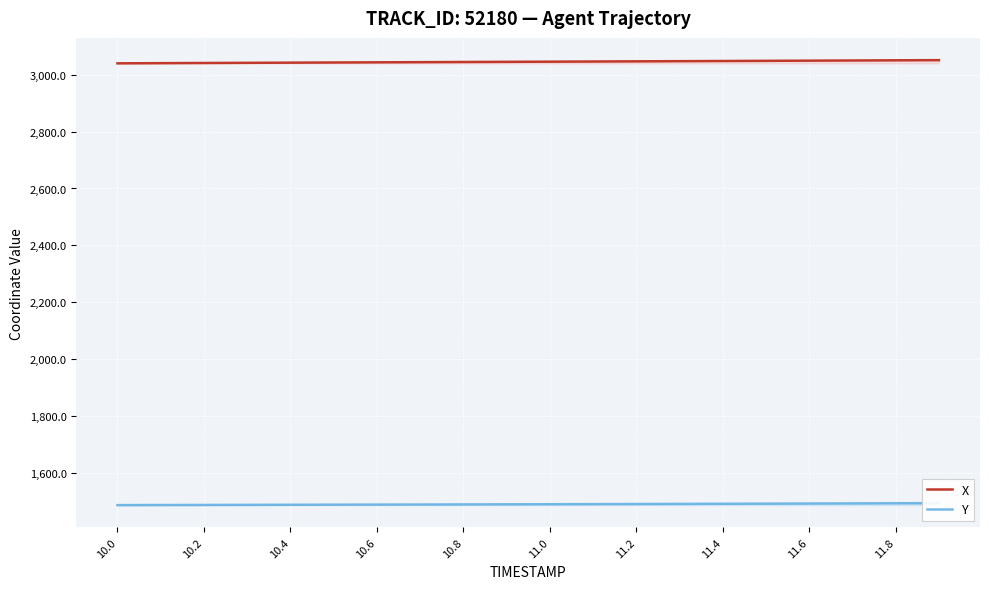

Does the chart display data point markers on the line(s)?

No